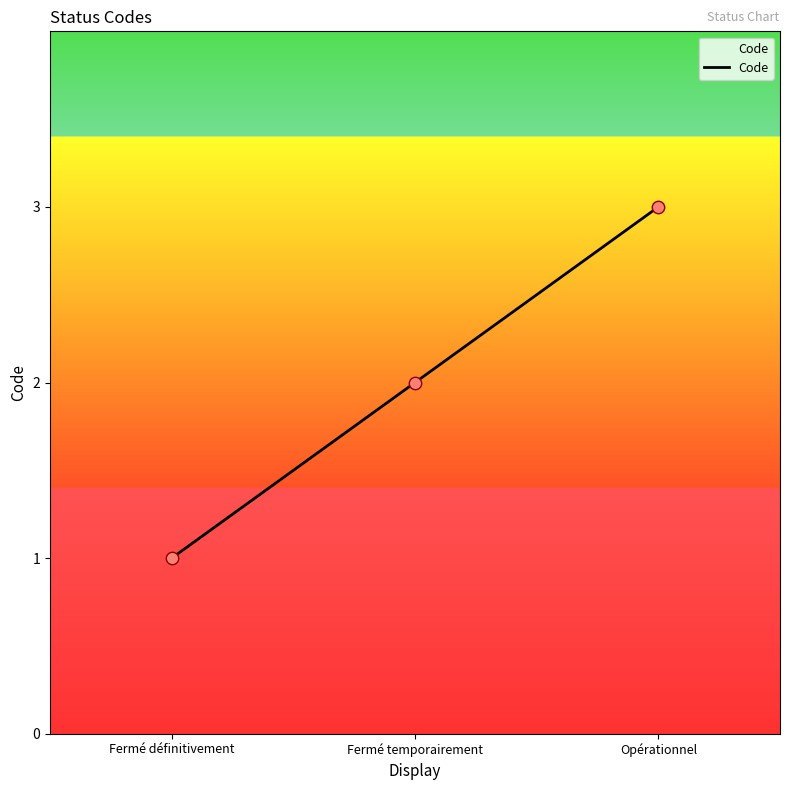

Between Fermé temporairement and Fermé définitivement, which is larger?

Fermé temporairement